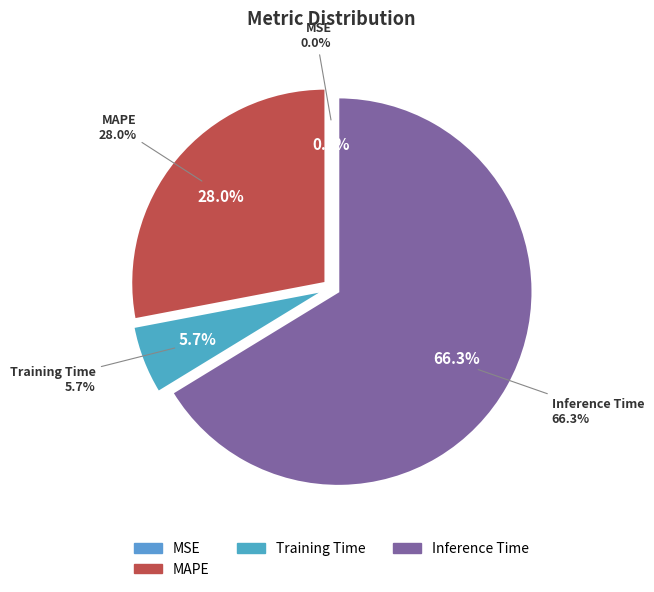

What is the largest slice in the pie chart?

Inference Time